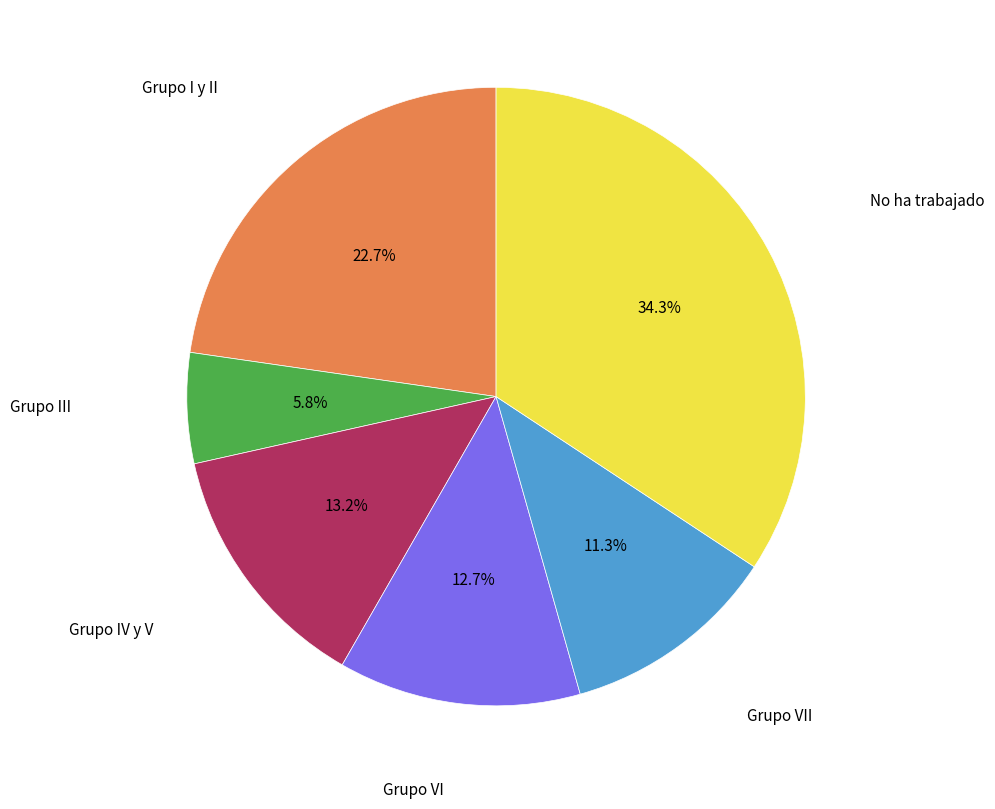

Is there any slice that represents more than half of the pie?

No